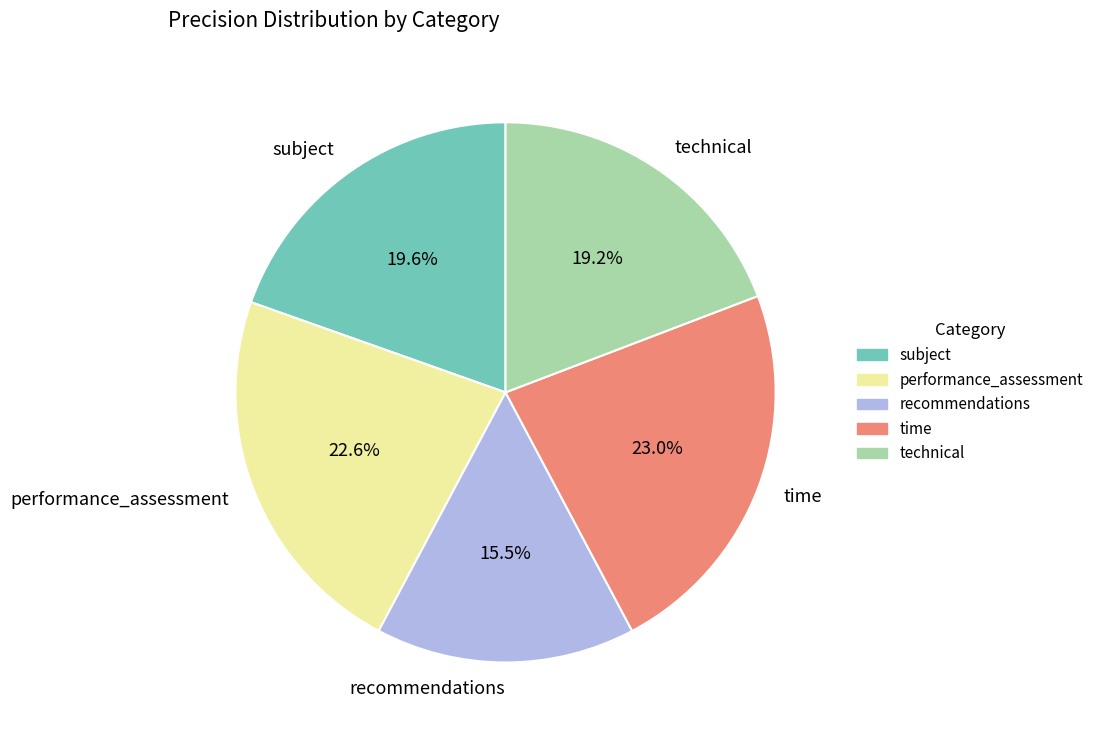

Combined, do performance_assessment and technical account for over 50%?

No